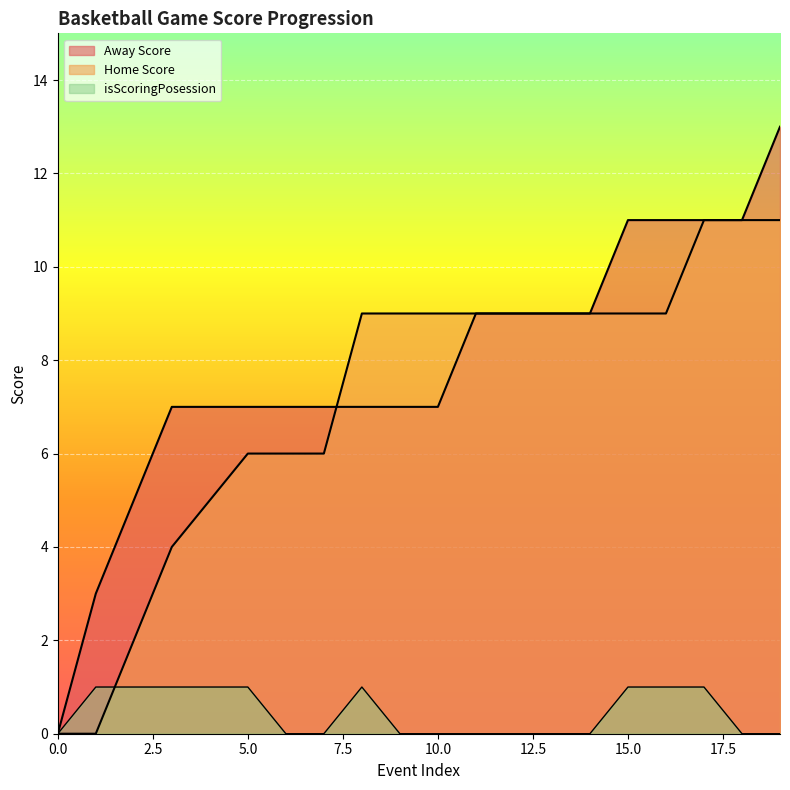

Reading left to right, list all the values displayed in this chart.

Away Score: 0	3	5	7	7	7	7	7	7	7	7	9	9	9	9	11	11	11	11	13
Home Score: 0	0	2	4	5	6	6	6	9	9	9	9	9	9	9	9	9	11	11	11
isScoringPosession: 0	1	1	1	1	1	0	0	1	0	0	0	0	0	0	1	1	1	0	0